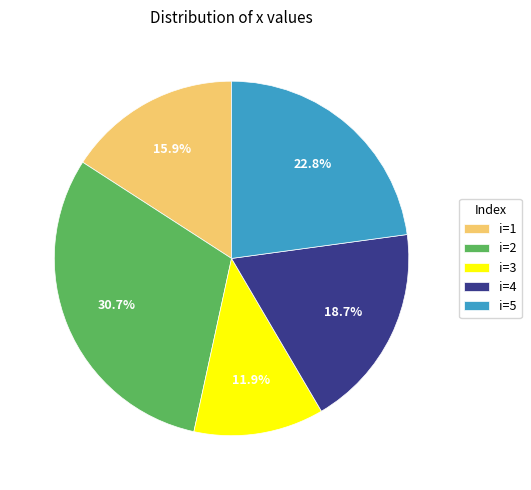

To the nearest percent, what is the average slice percentage?

20%